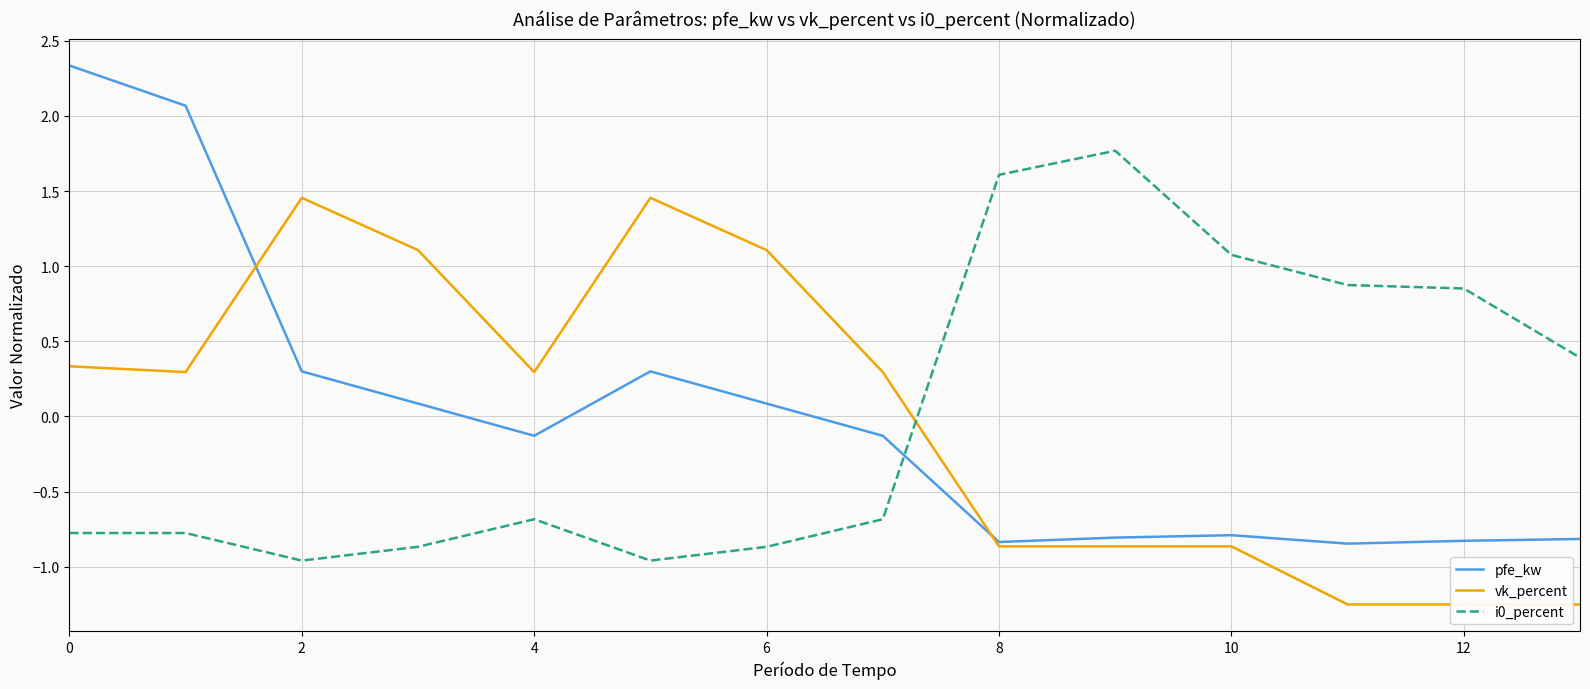

Is it true that pfe_kw equals -0.8 at 10?

True